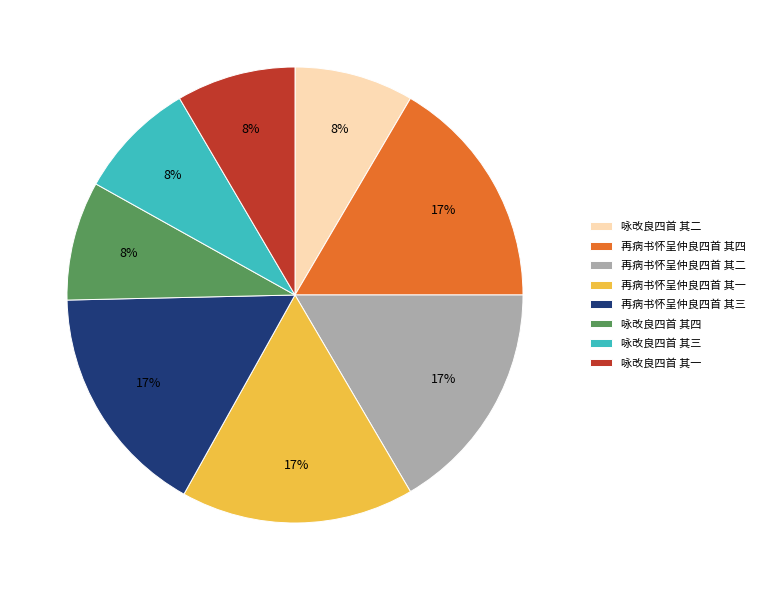

To the nearest percent, what is the average slice percentage?

12%